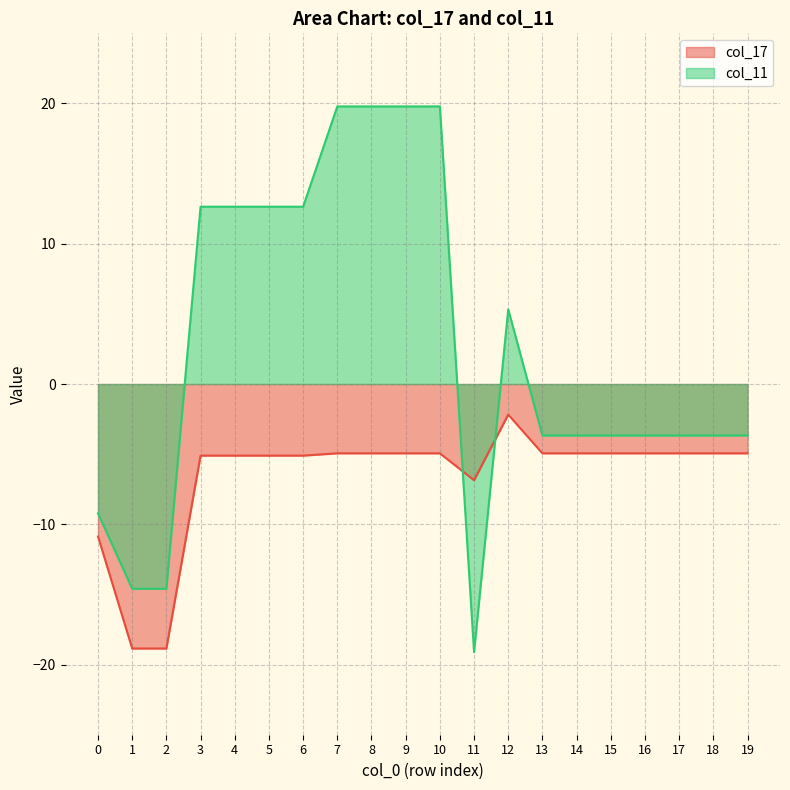

What is the value of the col_11 point at the 15th from the left?

-3.7